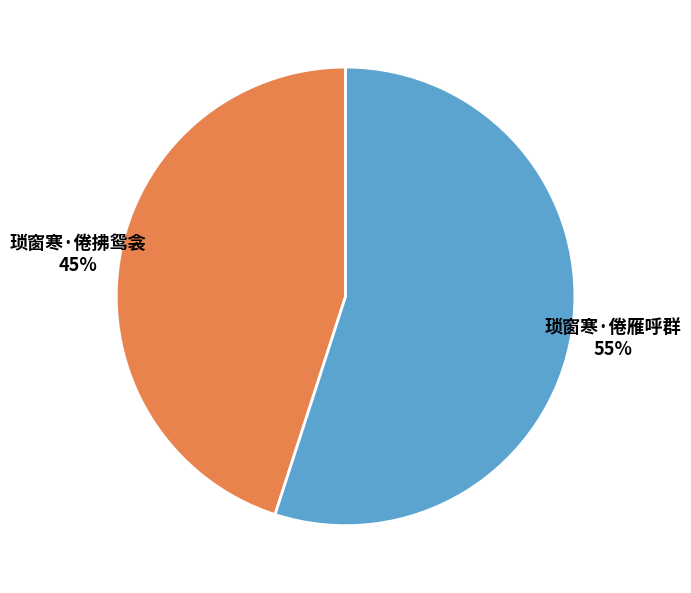

Approximately how many times larger is the value at 琐窗寒·倦雁呼群 compared to 琐窗寒·倦拂鸳衾?

1.2